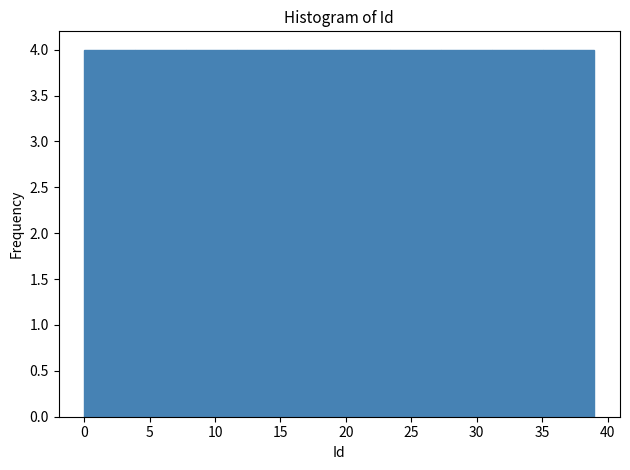

How tall is the bar that spans 35.1 to 39.0 on the x-axis? Neither the bar edges nor the heights are printed on the chart, so give them approximately, as read against the axes.

4